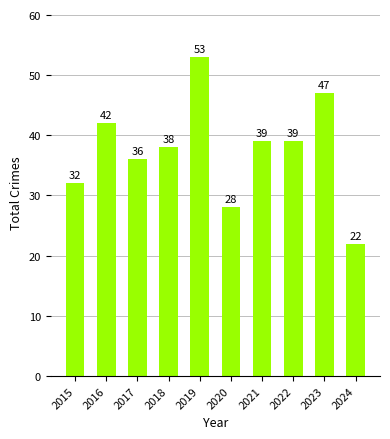

What is the value of the 7th bar from the left?

39